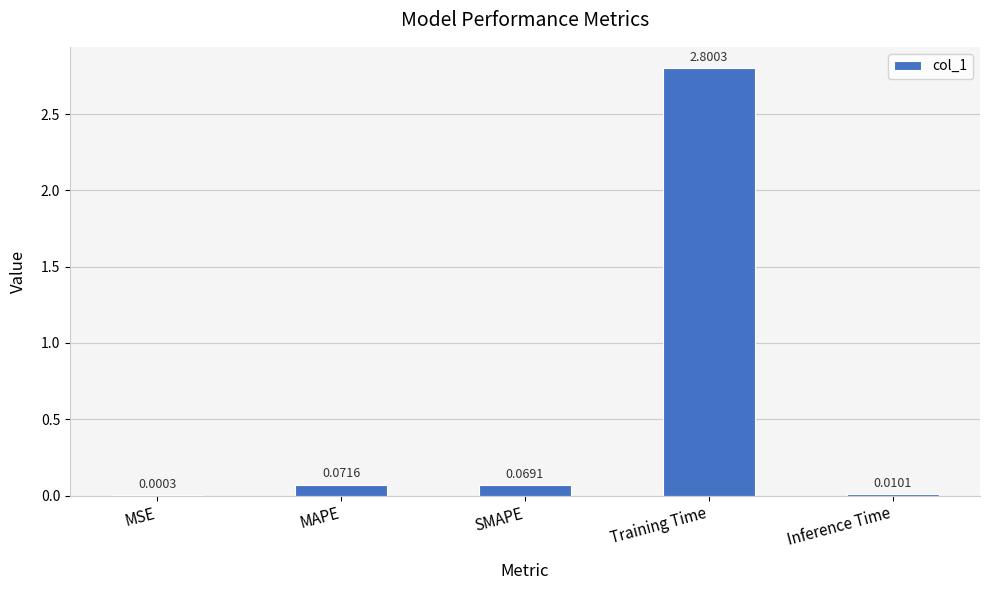

What is the sum of all values?

3.0